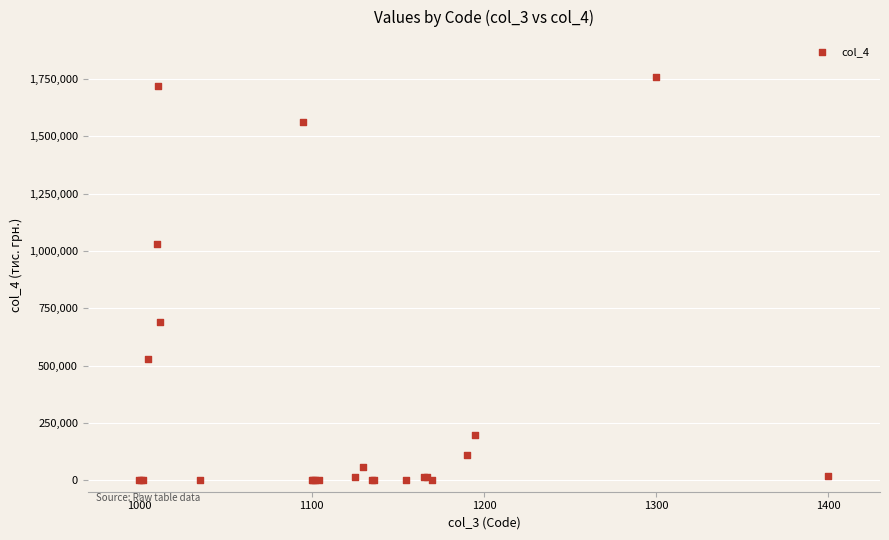

What Y value in the scatter plot is closest to 878078?

1028425